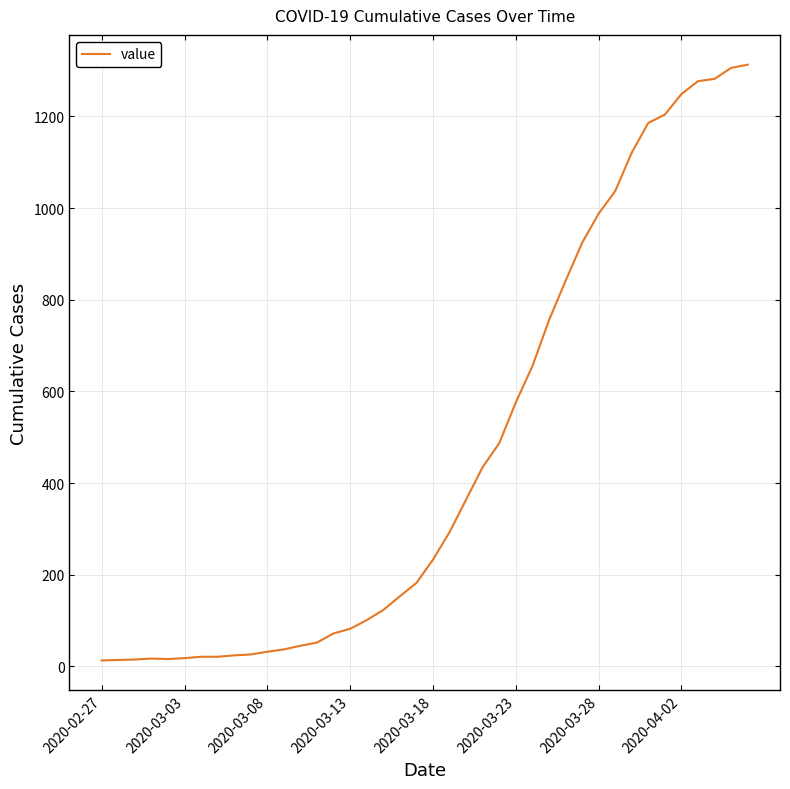

What is the greatest value displayed?

1313